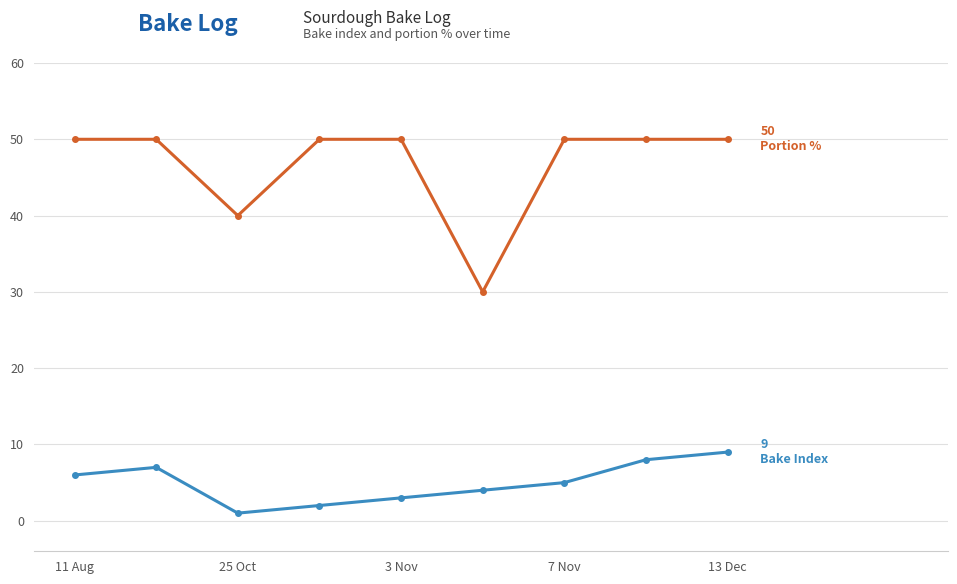

What is the maximum value shown in the chart?

50